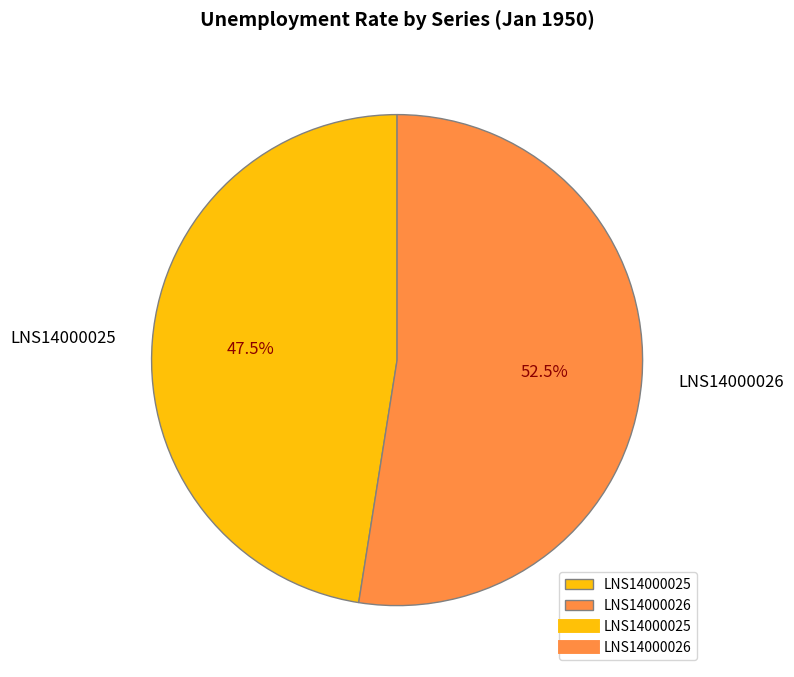

Which slice is the largest?

LNS14000026